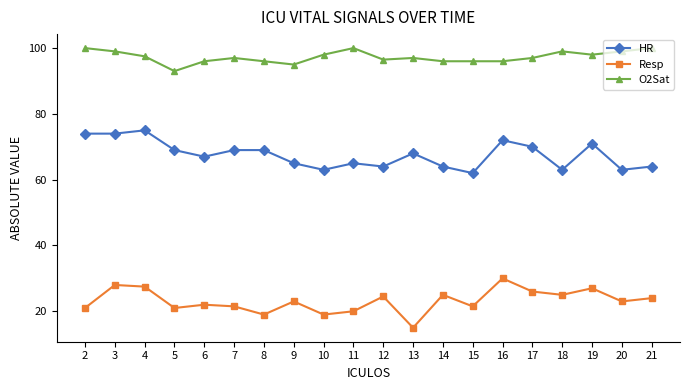

What is the lowest value of the HR series?

62.0